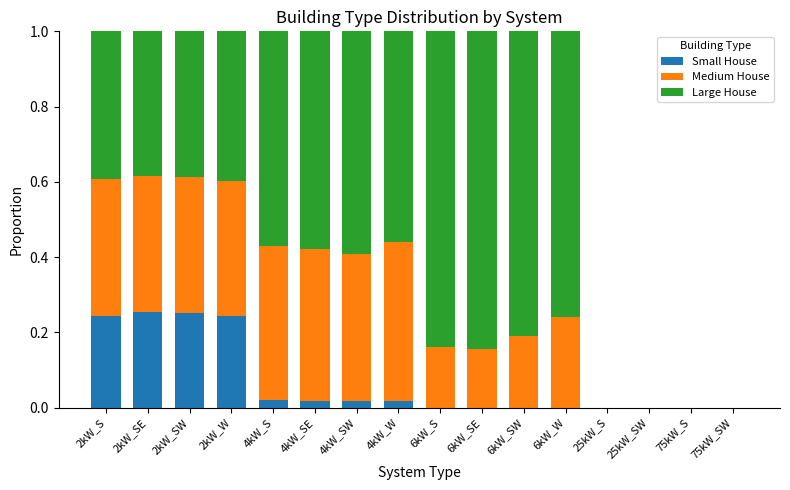

Count the number of categories in the chart.

16